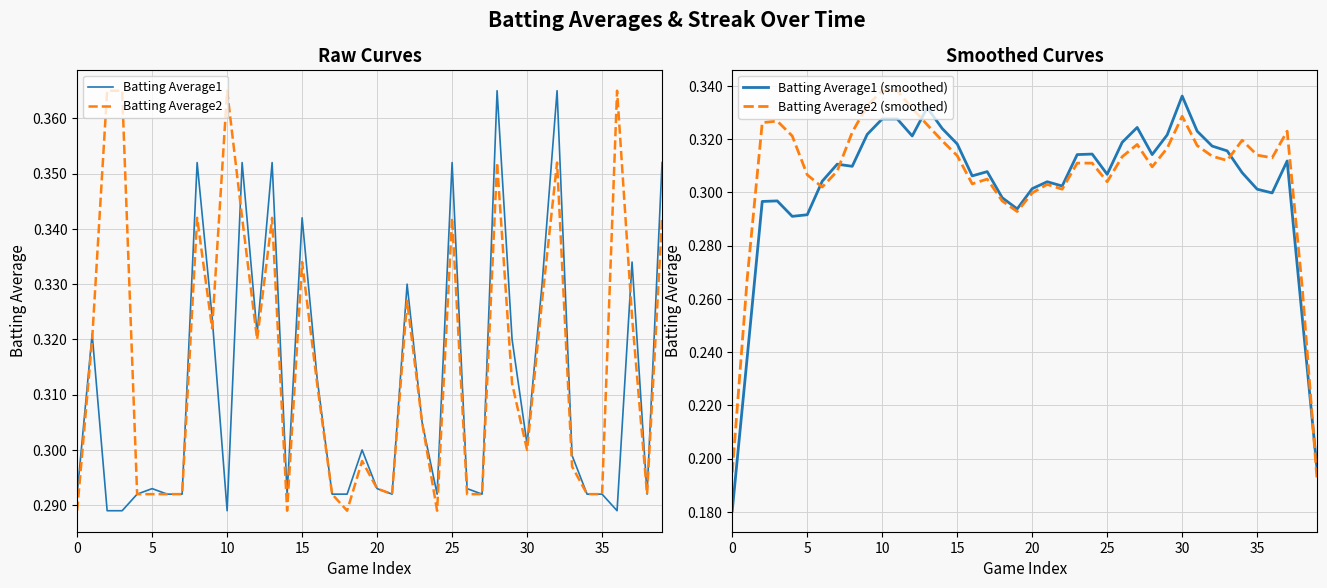

How many times do Batting Average2 and Batting Average1 (smoothed) cross each other?

18